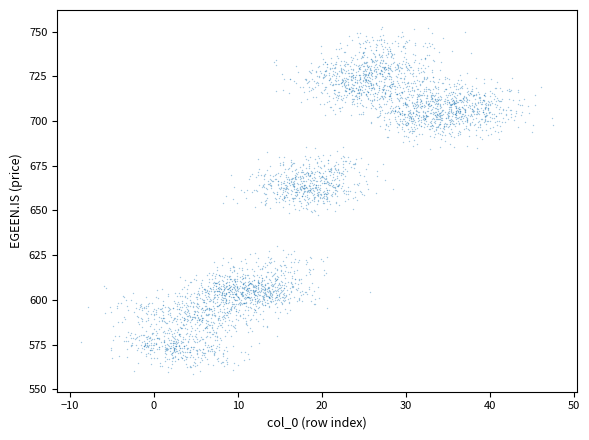

What is the range of Y values (max minus min)?

194.0